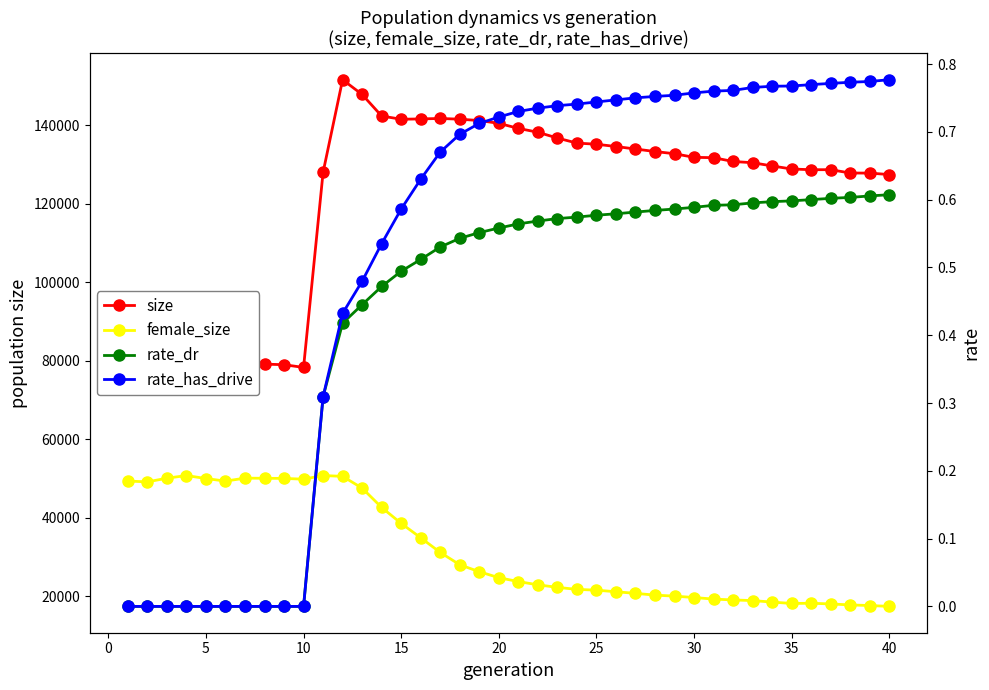

What is the sum of all size values?

4848288.0